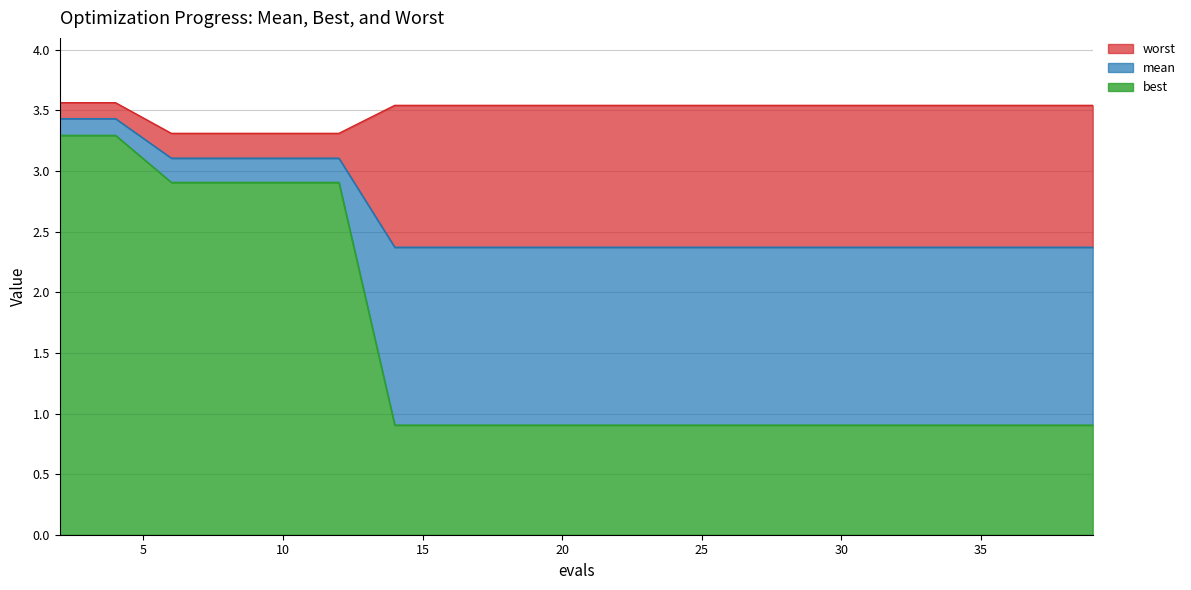

Does the chart have visible grid lines?

Yes